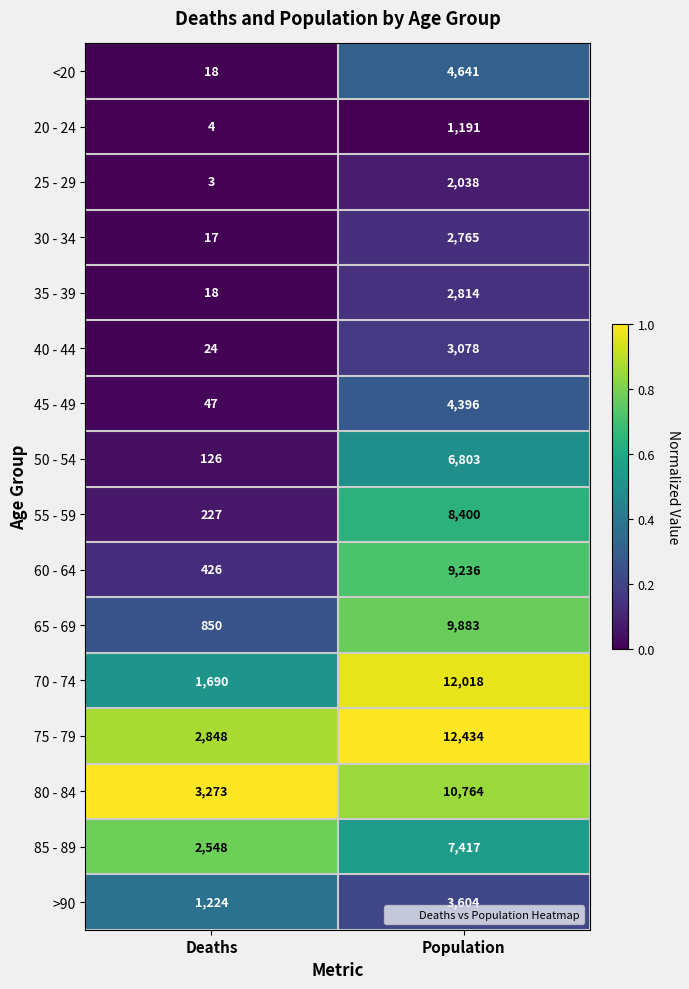

List the labels in order of >90 value, largest first.

Population, Deaths